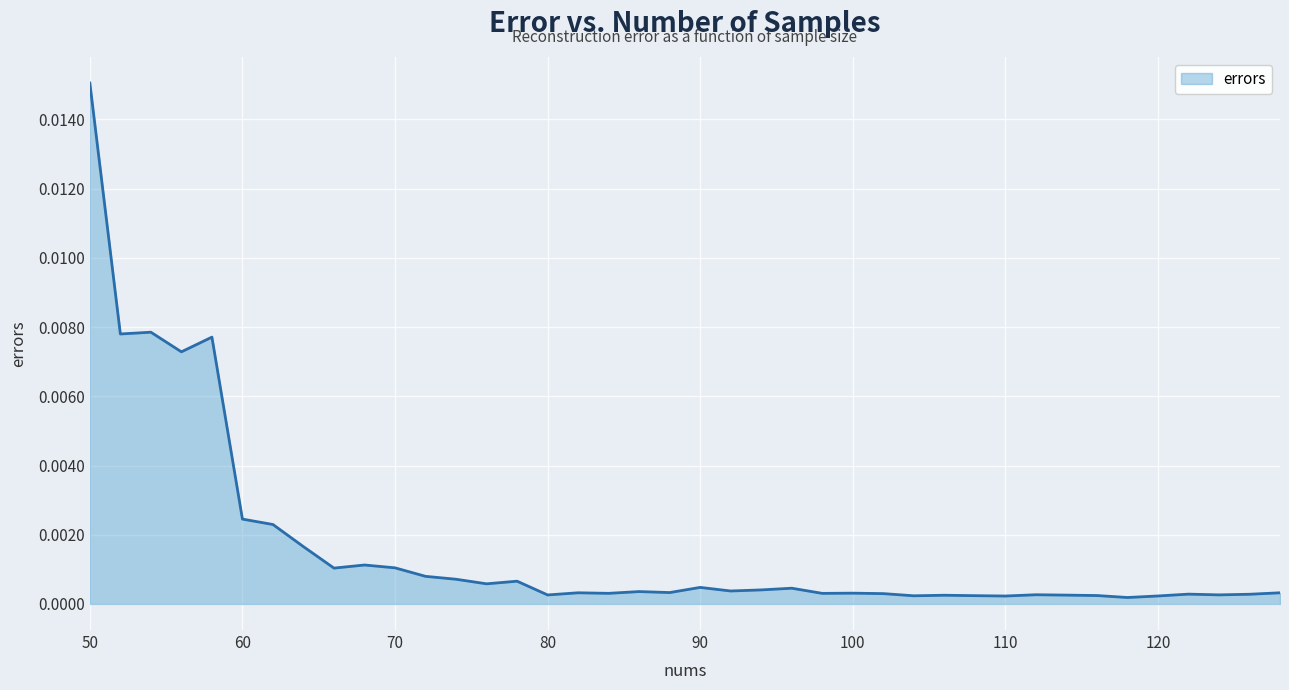

At which category does the chart reach its peak across all series?

50